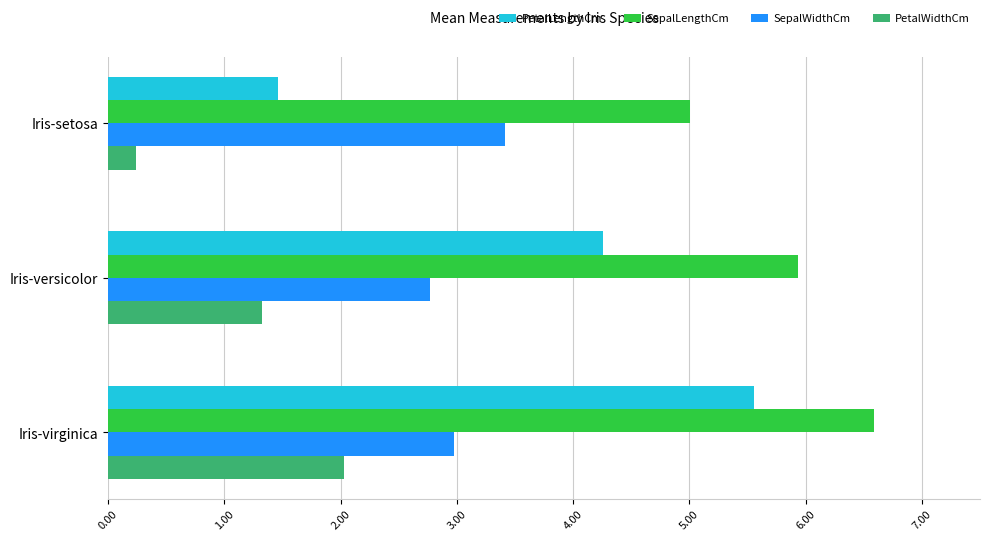

Between Iris-setosa and Iris-virginica, which series saw the biggest shift?

PetalLengthCm